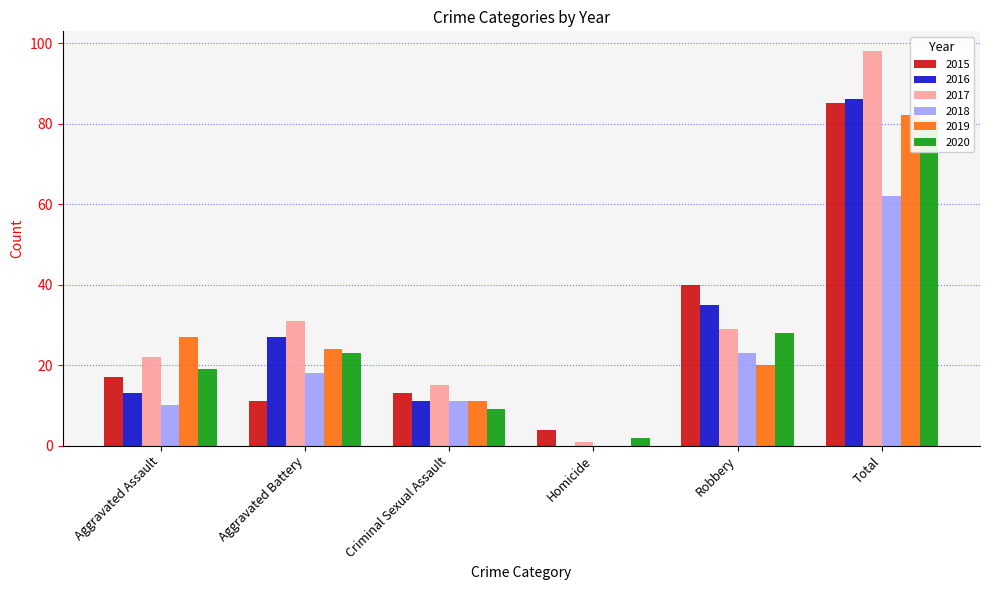

Does the chart contain stacked bars?

No